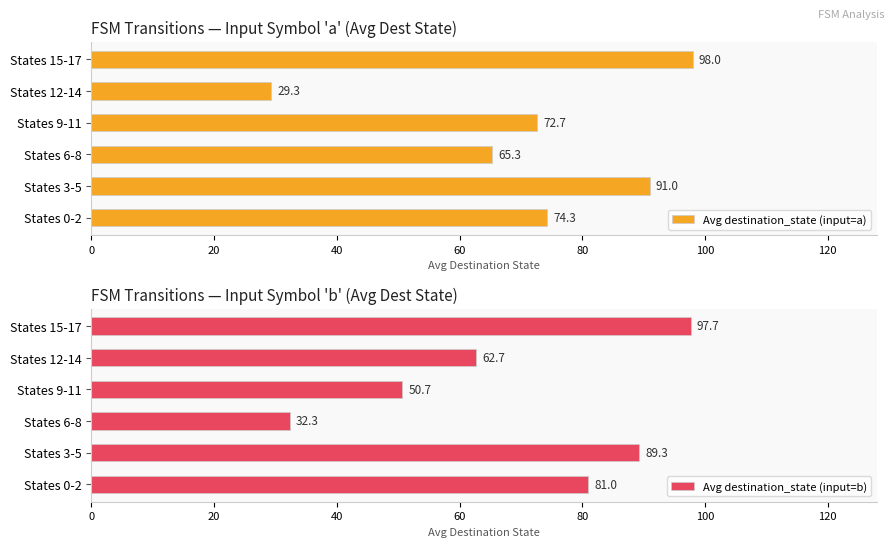

What is the difference between the Avg destination_state (input=b) values at States 9-11 and States 6-8?

18.3